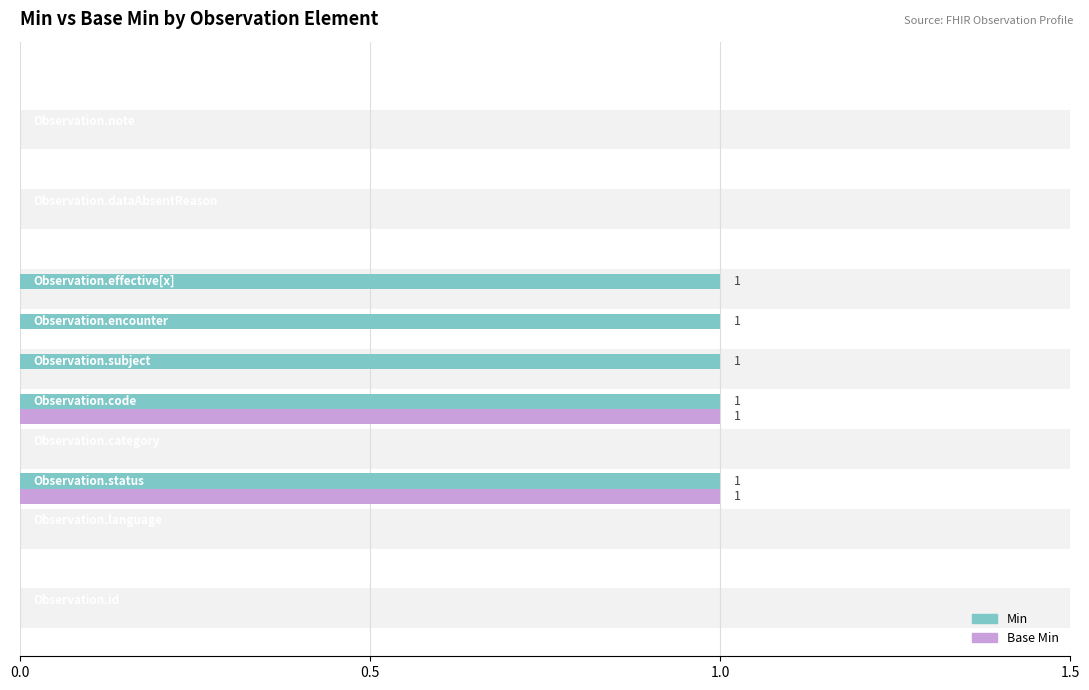

How many series are shown in this chart?

2